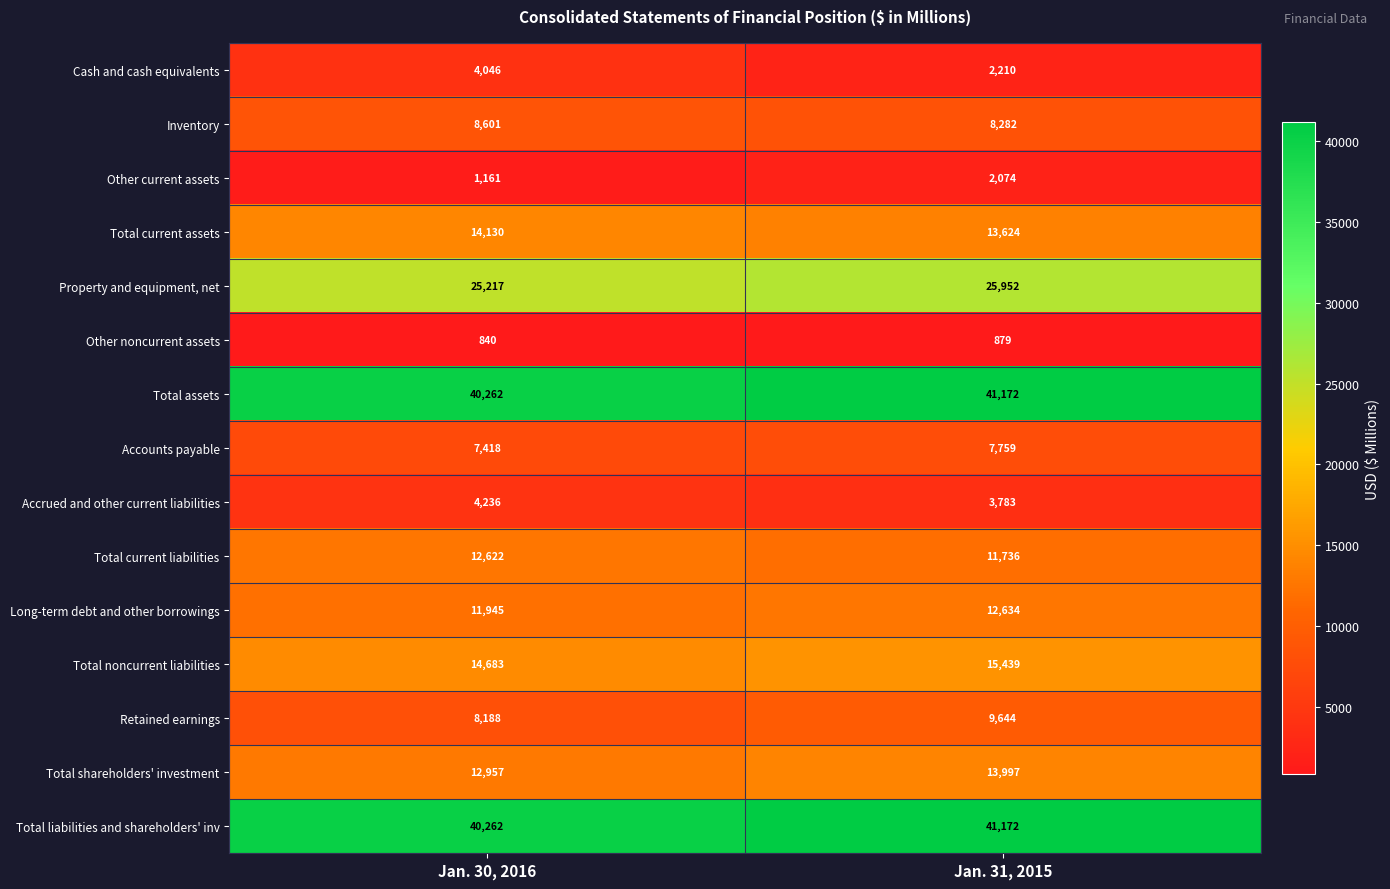

At which category is the sum across all series the highest?

Jan. 31, 2015